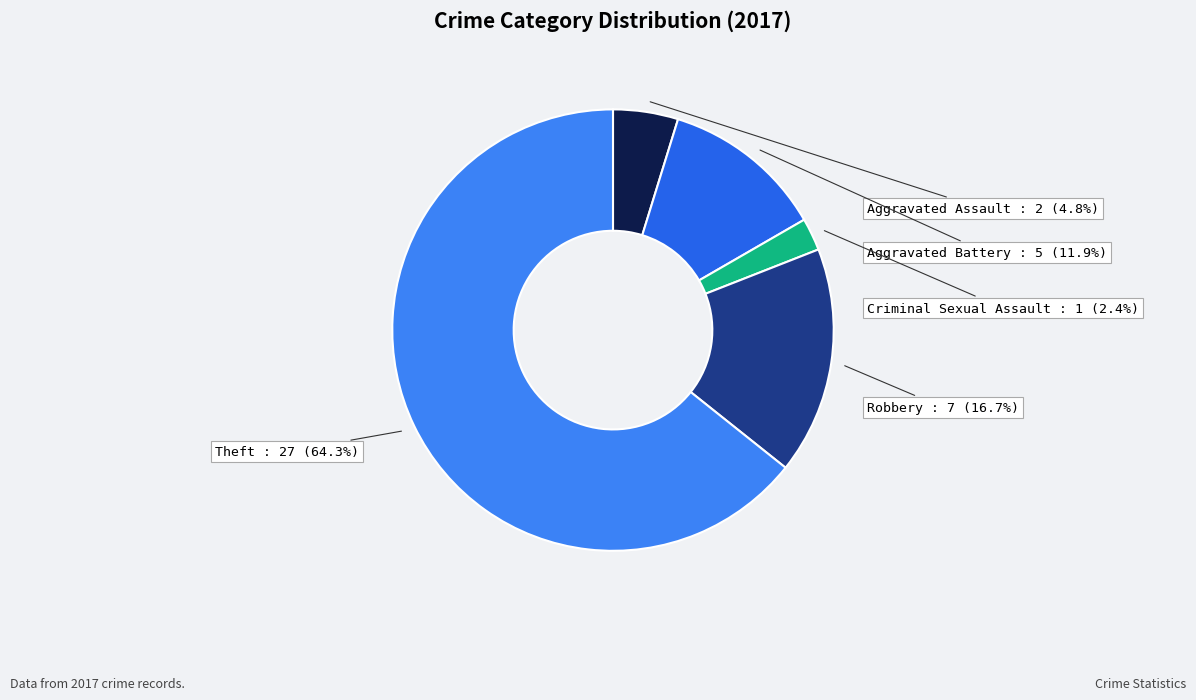

To the nearest percent, what is the combined percentage of Robbery and Criminal Sexual Assault?

19%